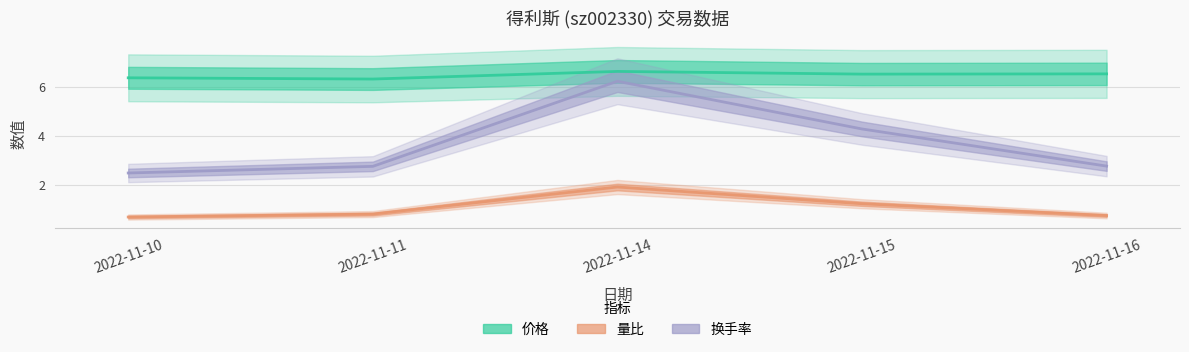

At which category does 价格 reach its first local peak?

2022-11-14